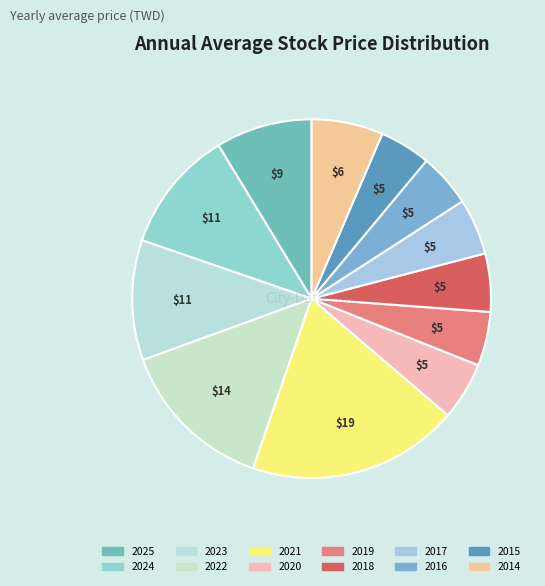

True or false: 2016 accounts for 5% of the total.

True